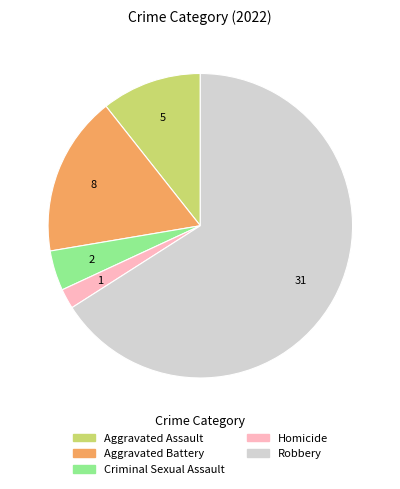

Rank the categories by value from lowest to highest.

Homicide, Criminal Sexual Assault, Aggravated Assault, Aggravated Battery, Robbery